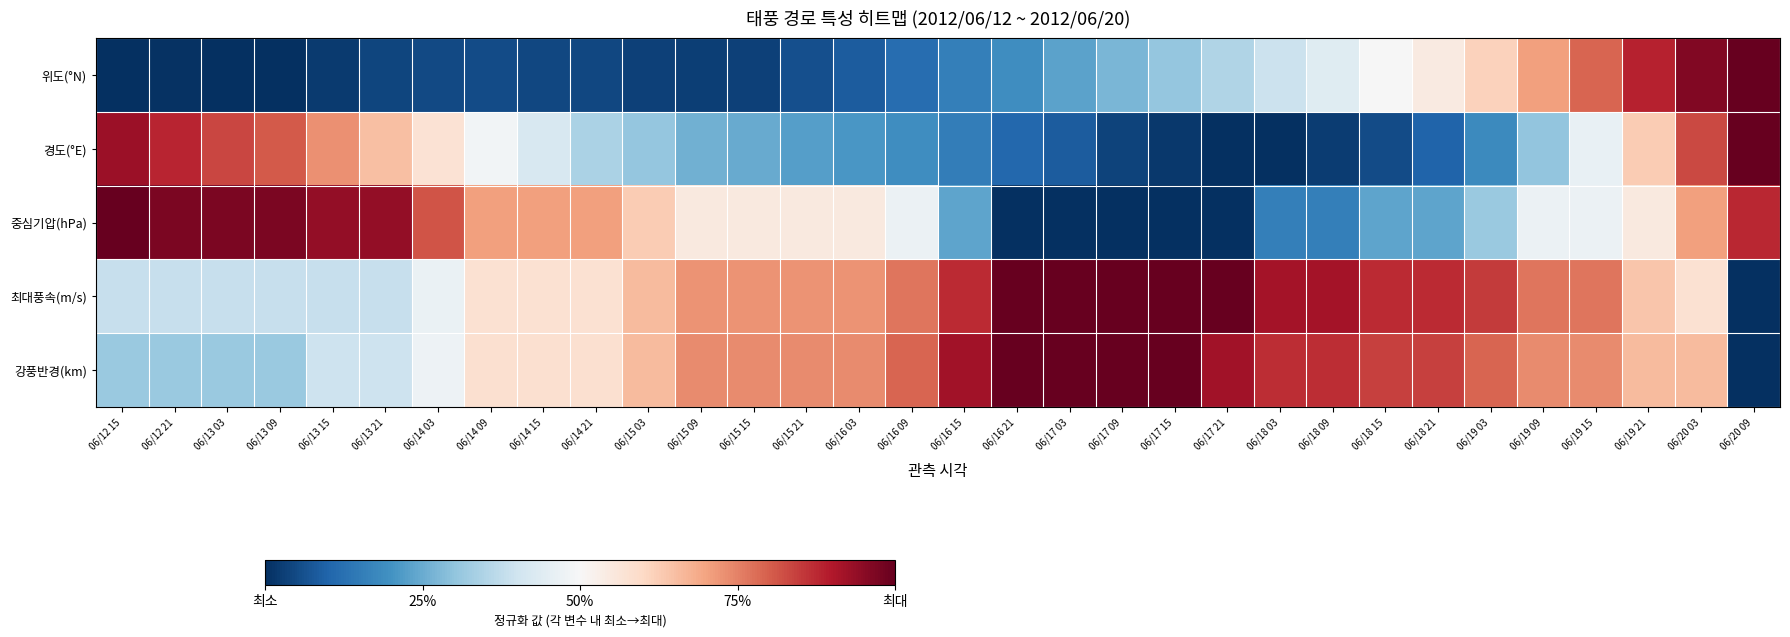

At which category is the sum across all series the highest?

06/20 03